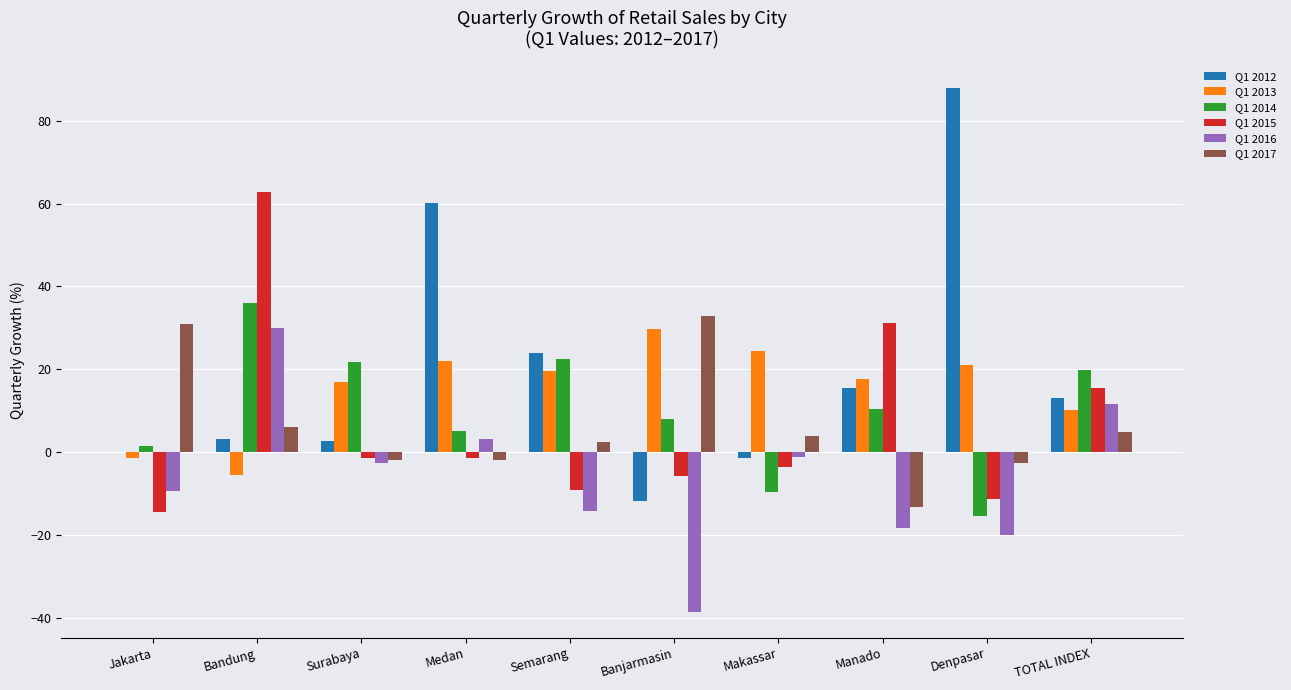

At which category is the sum across all series the highest?

Bandung